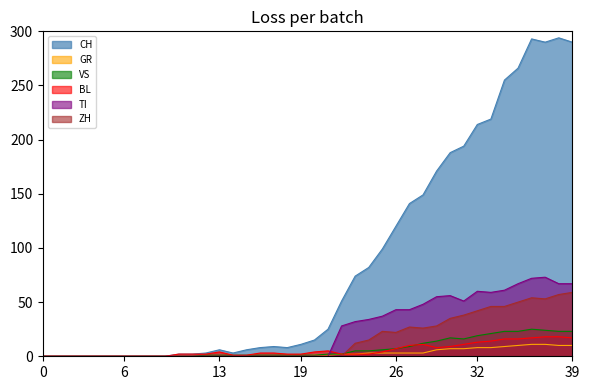

Reading left to right, list all the values displayed in this chart.

CH: 0	0	0	0	0	0	0	0	0	0	2	2	3	6	3	6	8	9	8	11	15	25	51	74	82	99	120	141	149	171	188	194	214	219	255	266	293	290	294	290
GR: 0	0	0	0	0	0	0	0	0	0	0	0	0	0	0	0	0	0	0	0	1	1	2	2	3	3	3	3	3	6	7	7	8	8	9	10	11	11	10	10
VS: 0	0	0	0	0	0	0	0	0	0	0	0	1	1	1	1	1	1	1	1	1	2	2	5	5	6	7	9	12	14	17	16	19	21	23	23	25	24	23	23
BL: 0	0	0	0	0	0	0	0	0	0	2	2	2	4	1	1	3	3	2	2	4	5	2	2	2	4	7	10	11	8	9	11	13	14	16	16	17	18	18	17
TI: 0	0	0	0	0	0	0	0	0	0	0	0	0	0	0	0	0	0	0	0	0	0	28	32	34	37	43	43	48	55	56	51	60	59	61	67	72	73	67	67
ZH: 0	0	0	0	0	0	0	0	0	0	0	0	0	0	0	0	0	0	0	0	0	0	0	12	15	23	22	27	26	28	35	38	42	46	46	50	54	53	57	59